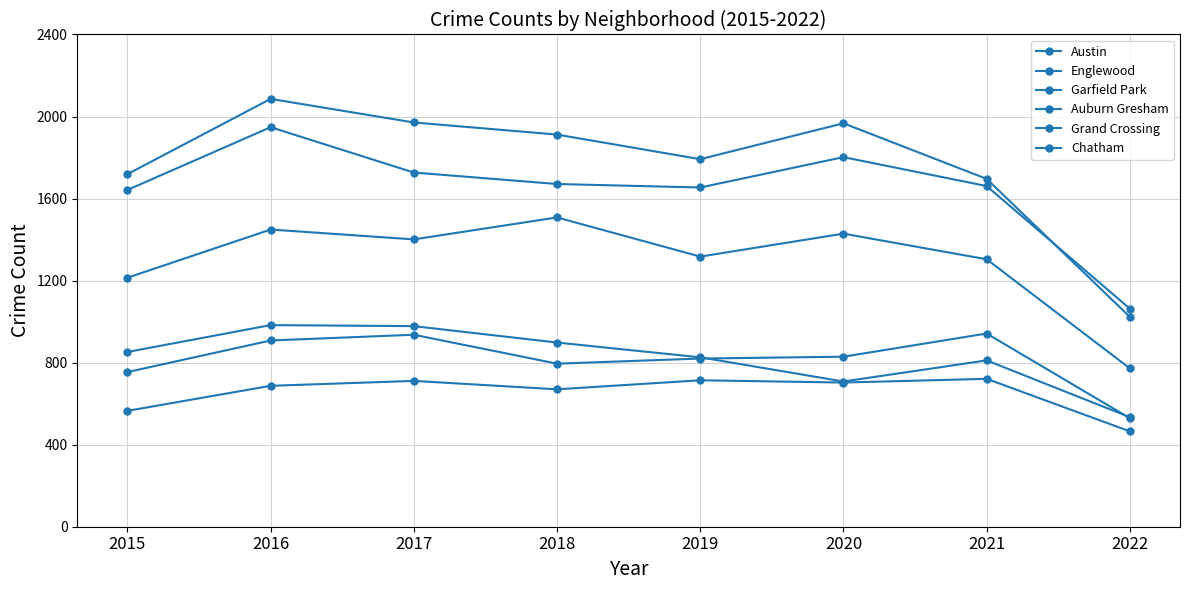

How many lines are shown in the chart?

6